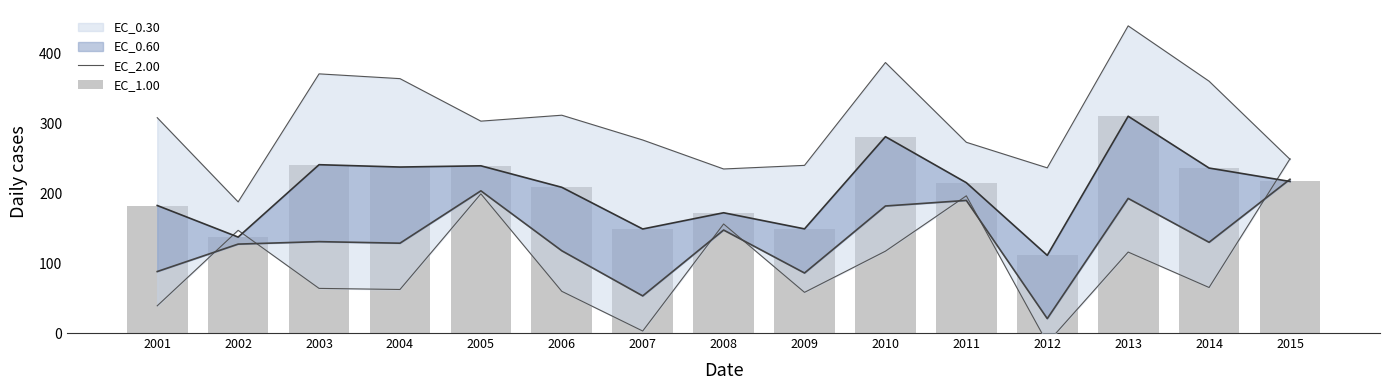

What is the total value across all series at 2012?

347.5